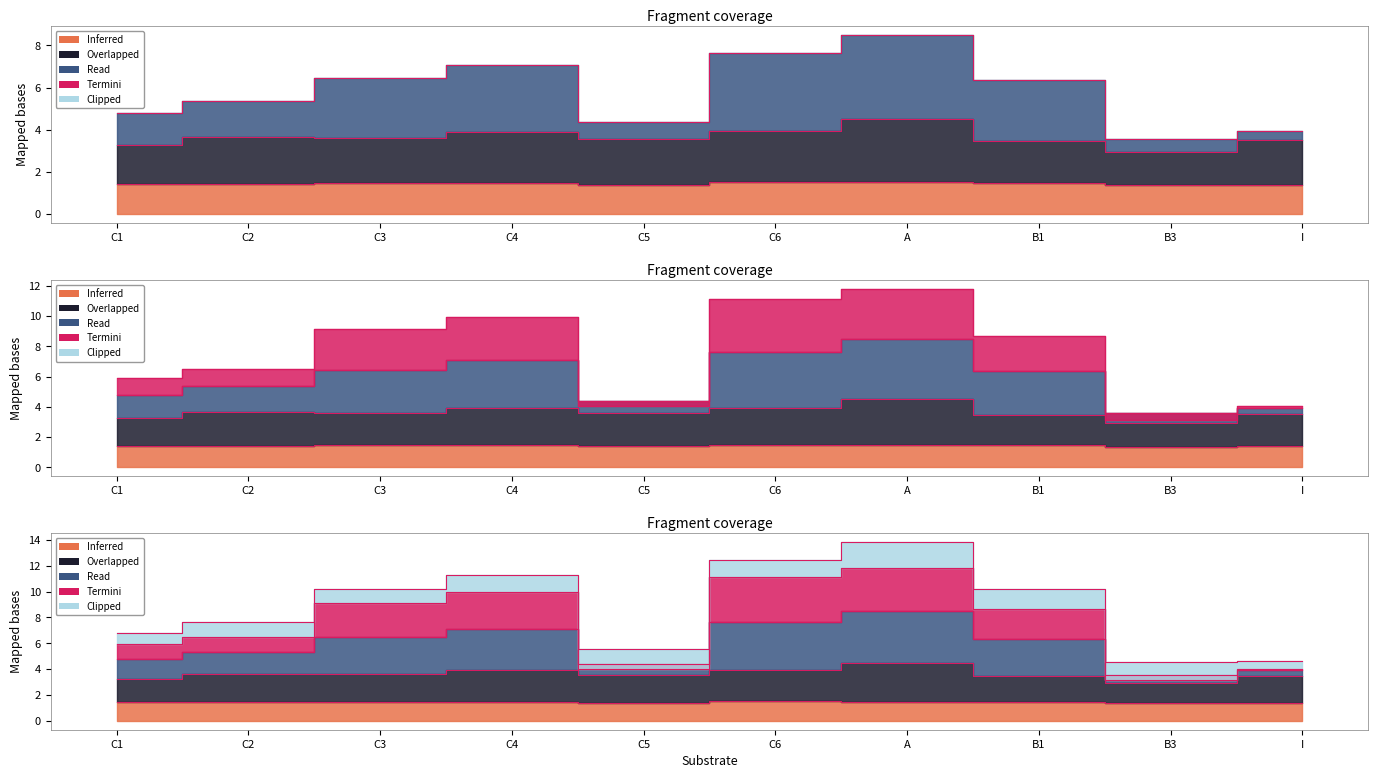

At which category does Tare mass [g] reach its first local valley?

C2